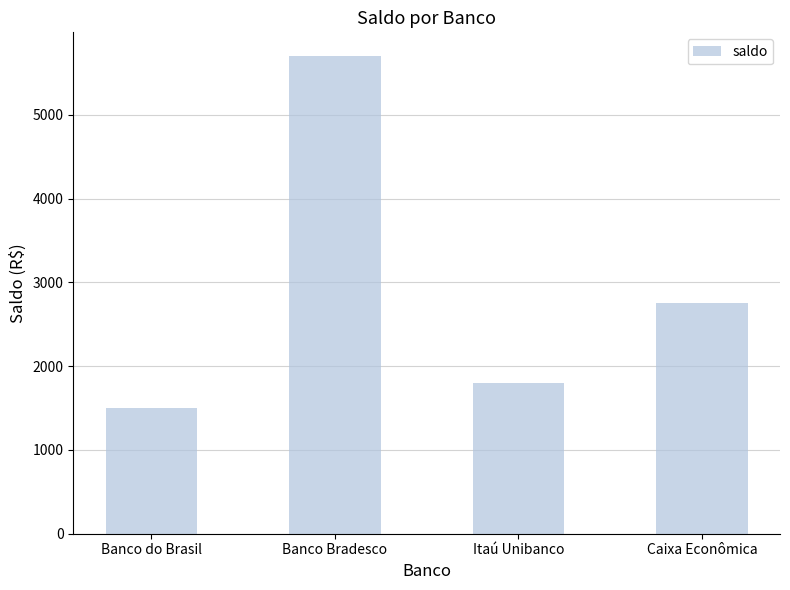

Is it true that the value at Banco do Brasil is 828.4?

False